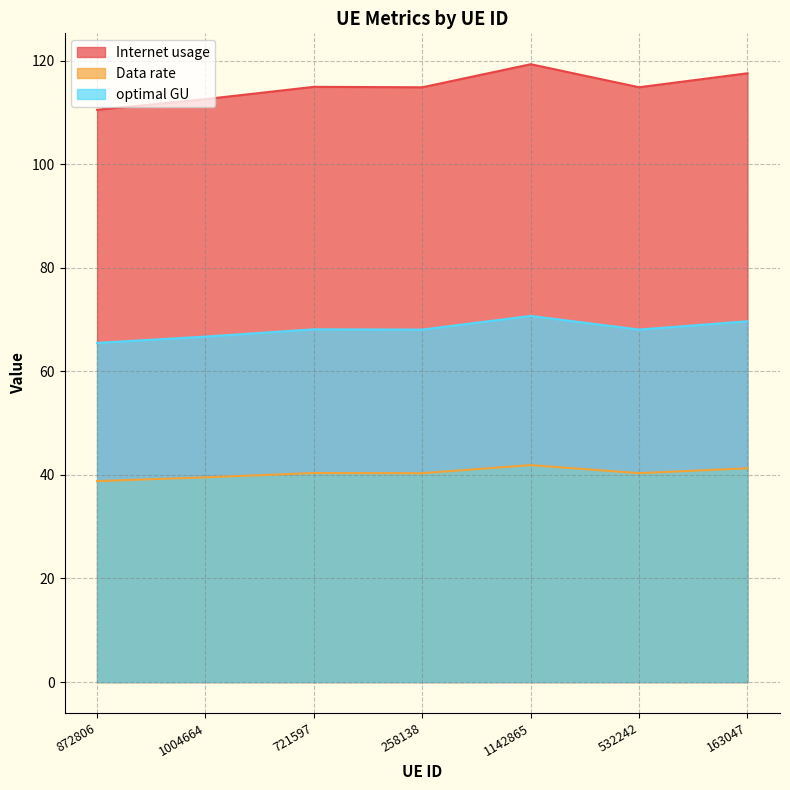

Which series has the widest spread of values?

Internet usage